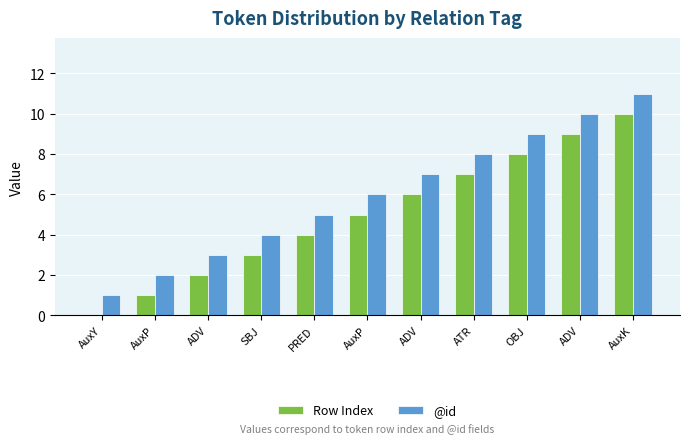

What is the difference between the maximum and second lowest values in the Row Index series?

9